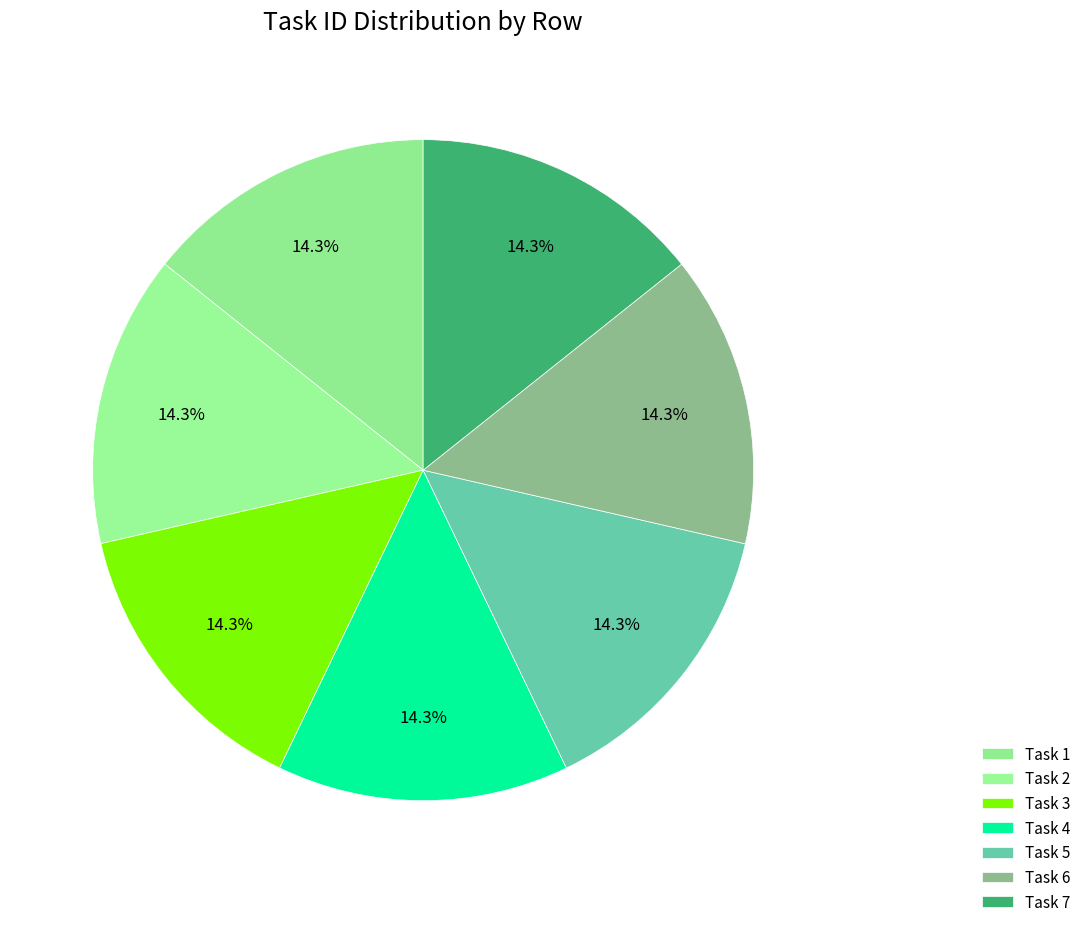

How many segments does this pie chart have?

7